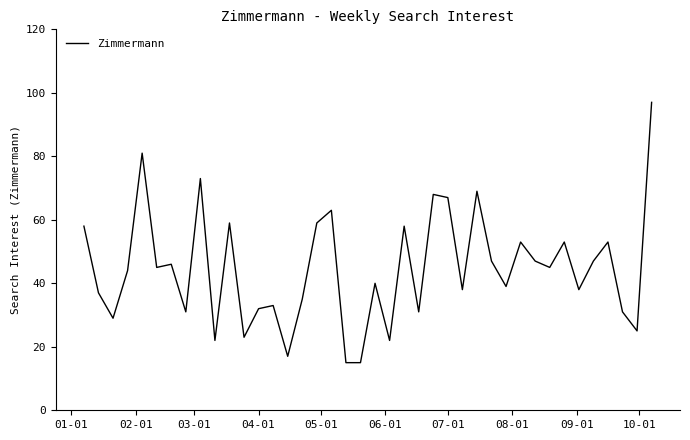

What is the greatest value displayed?

97